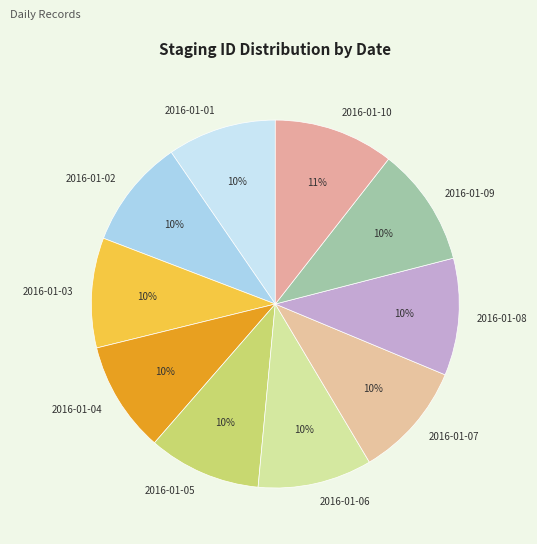

Which has a higher value, 2016-01-06 or 2016-01-10?

2016-01-10